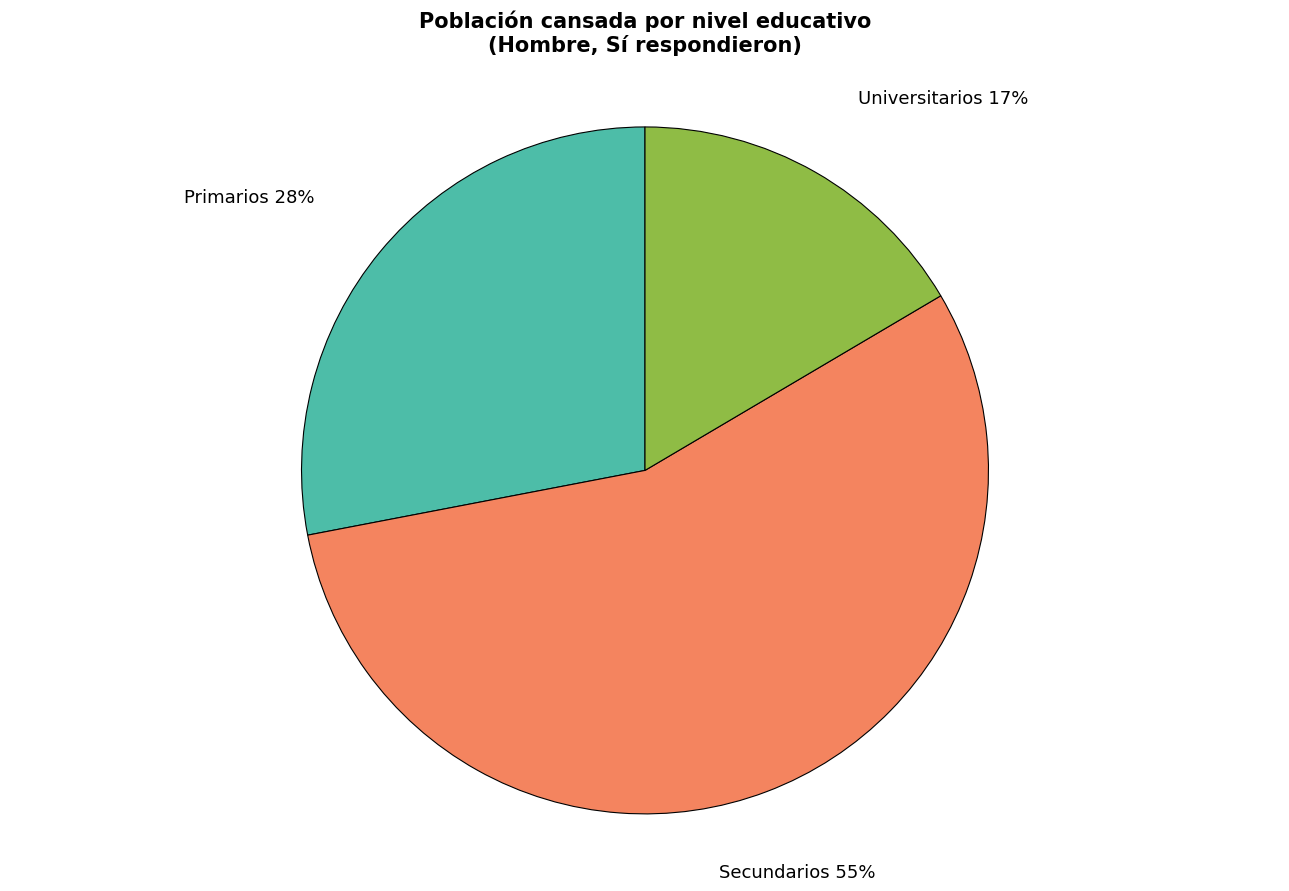

Do Secundarios and Universitarios together represent more than half of the pie?

Yes